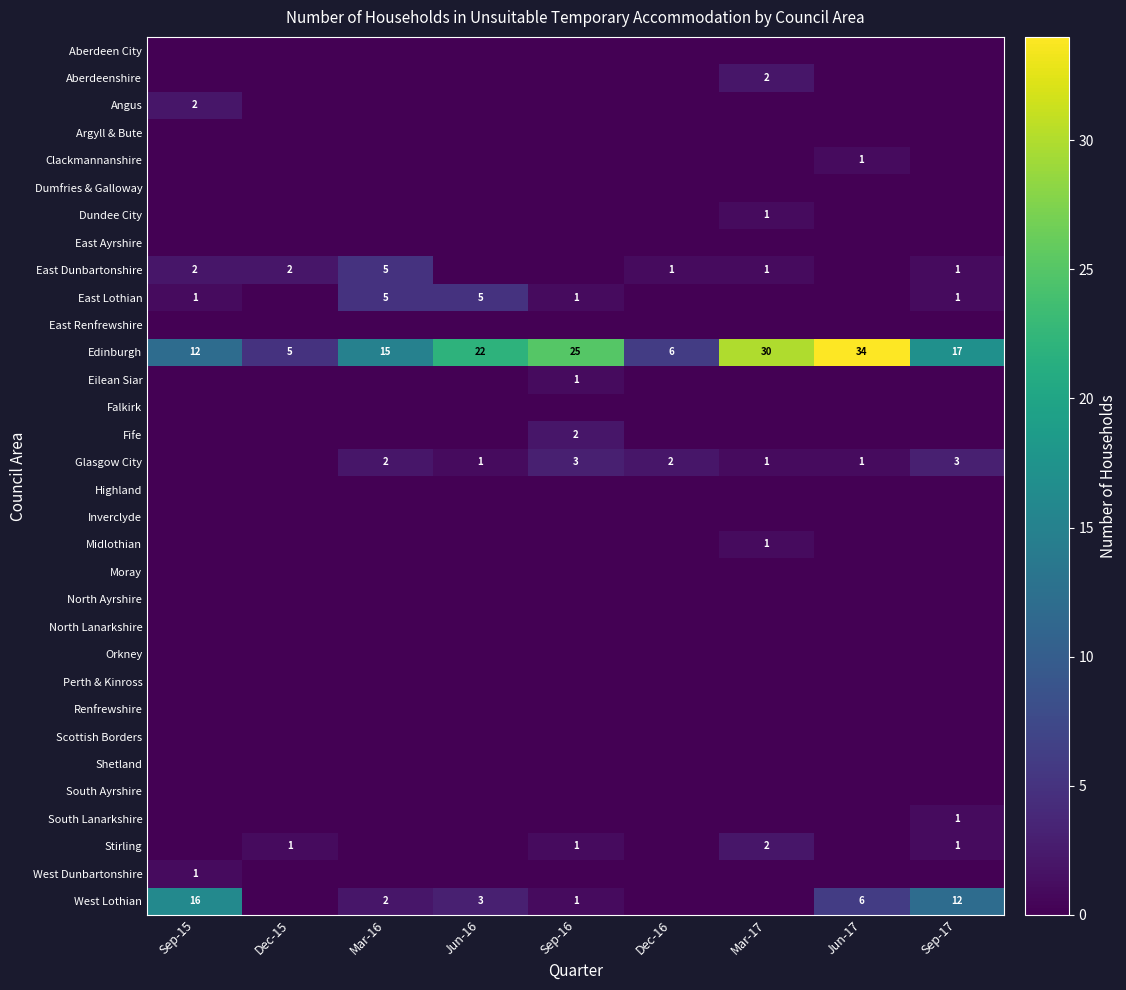

True or false: South Ayrshire has a value of 0 at Sep-17.

True